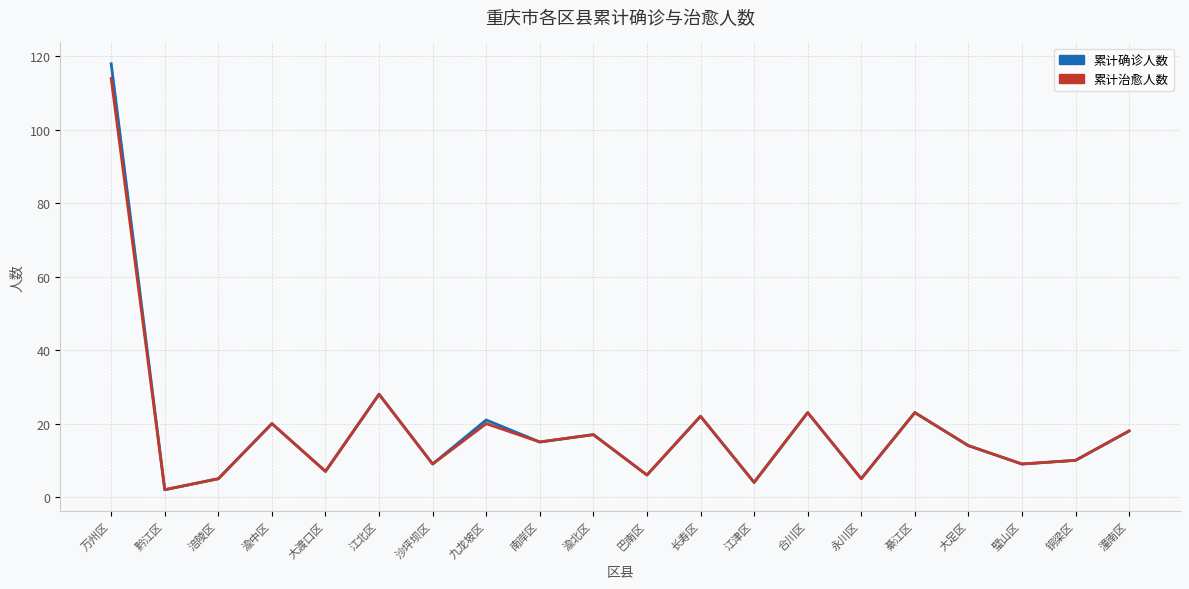

Between 大渡口区 and 沙坪坝区, which series saw the biggest shift?

累计确诊人数